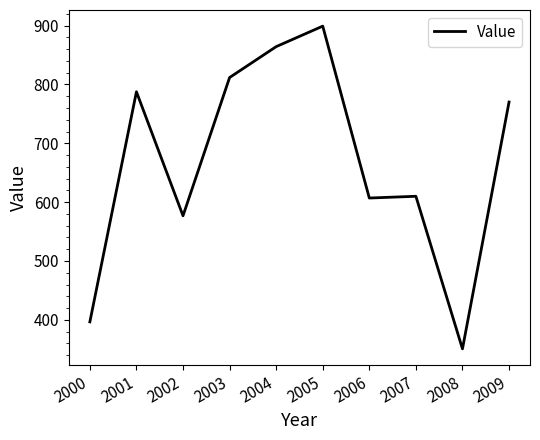

What is the difference between the values at 2007 and 2004?

254.4